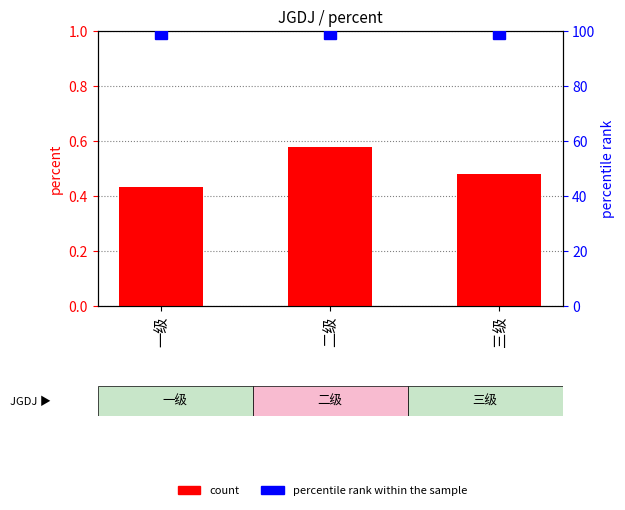

The percent series shows 0.5 at 三级. True or false?

True